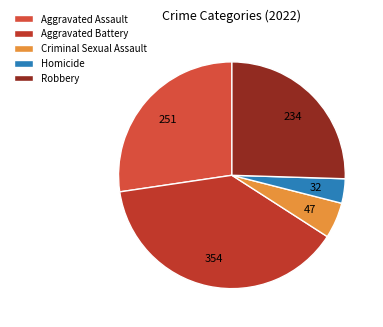

To the nearest percent, what is the difference between the Criminal Sexual Assault and Aggravated Battery slice percentages?

33%